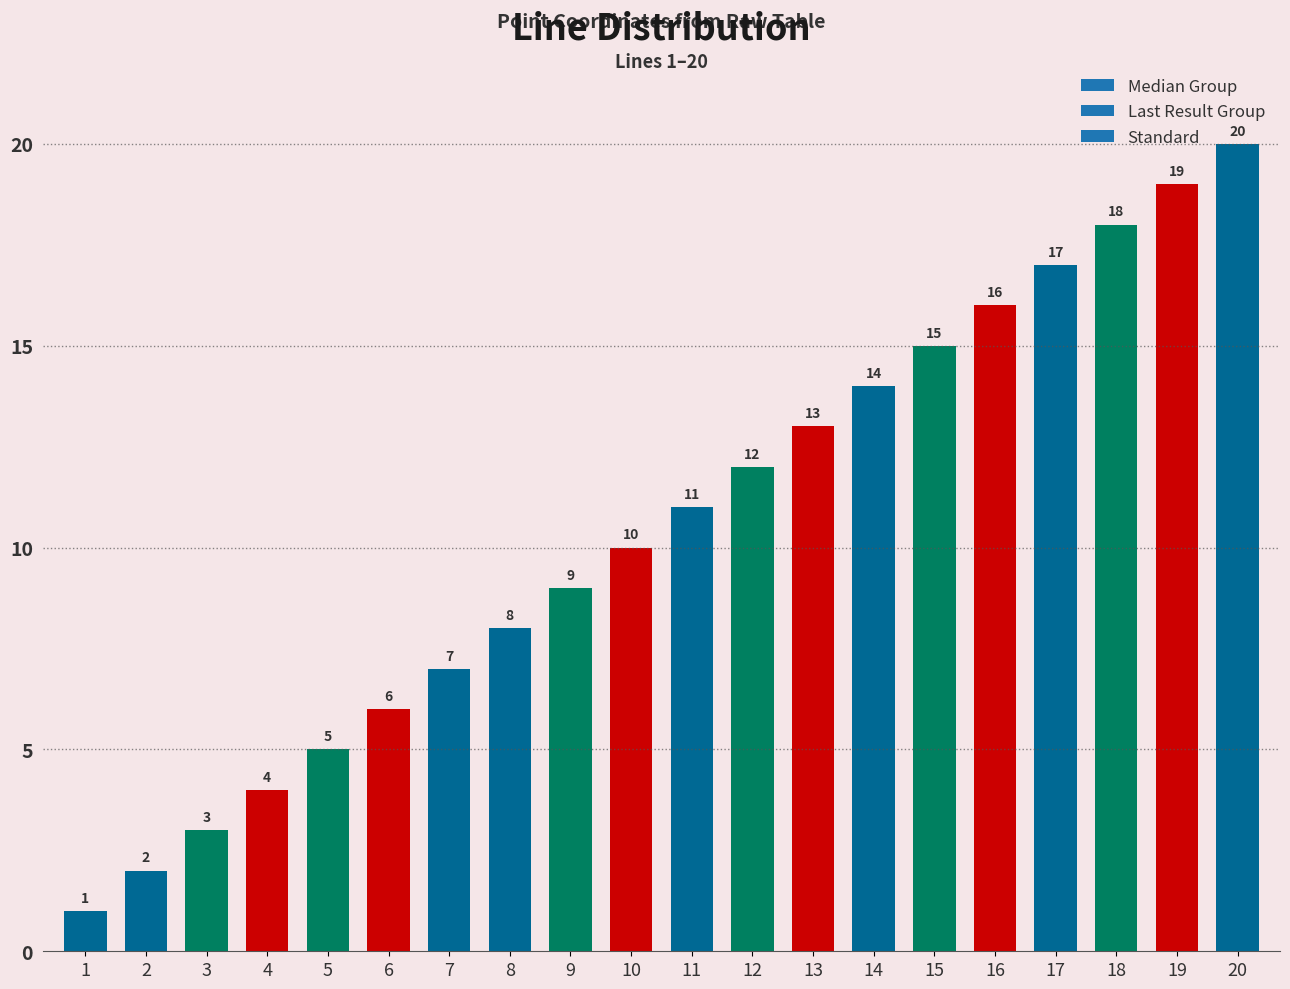

What is the difference between the values at 8 and 18?

10